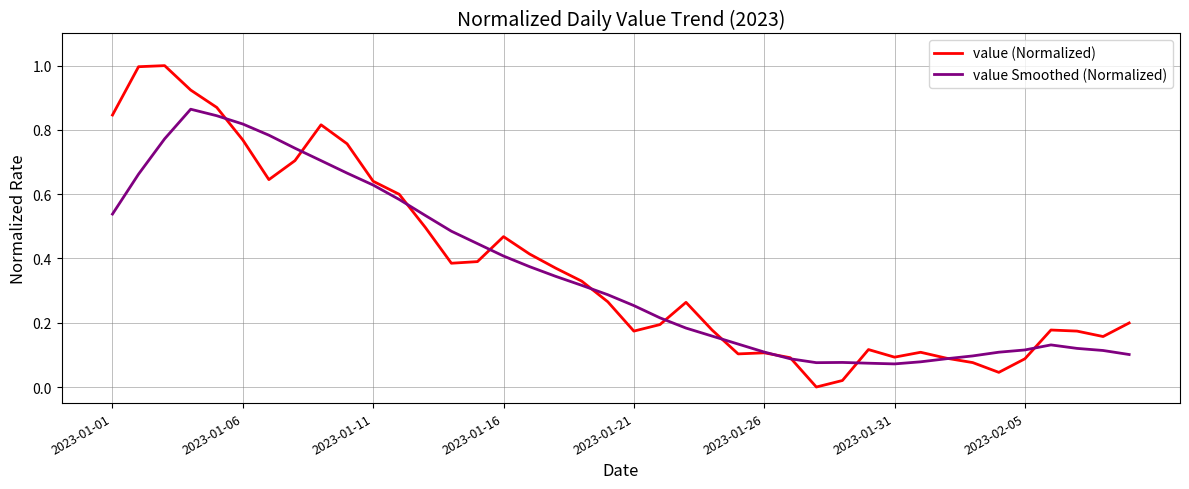

Rank the series by their maximum value, from lowest to highest.

value Smoothed (Normalized), value (Normalized)